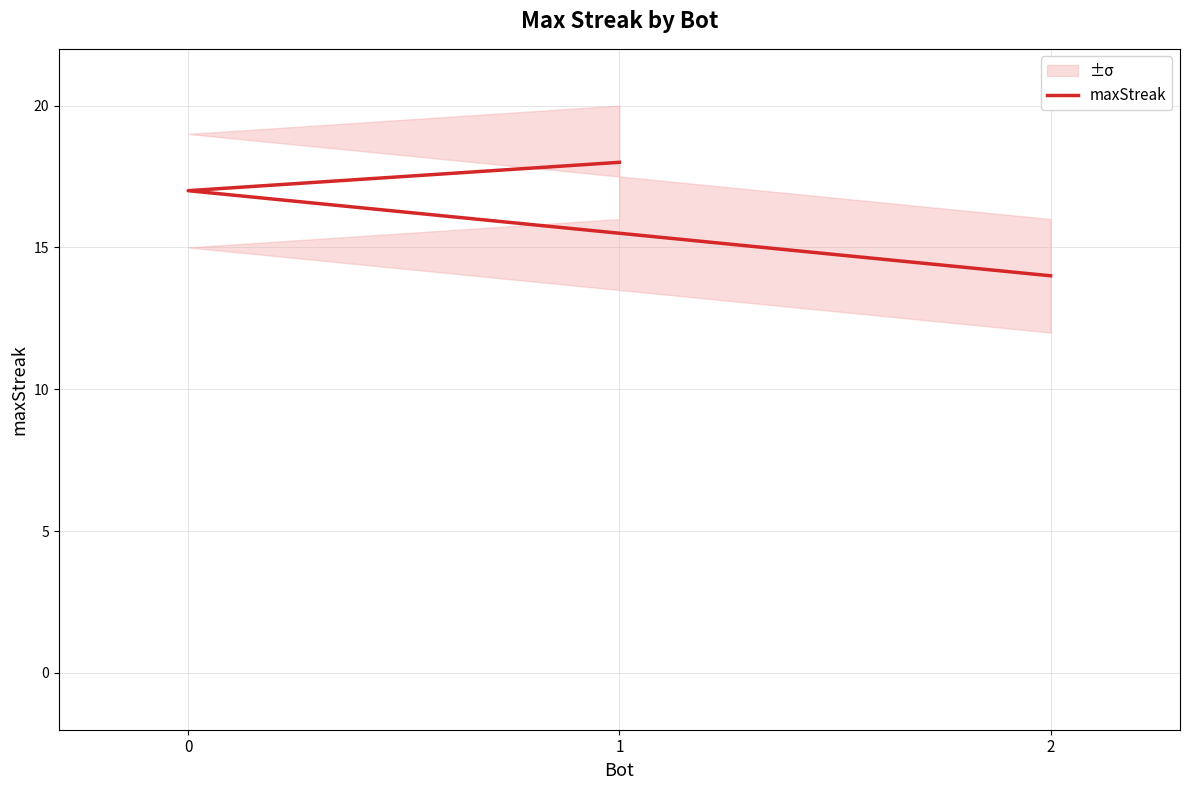

Which category has the lowest value across all series?

2